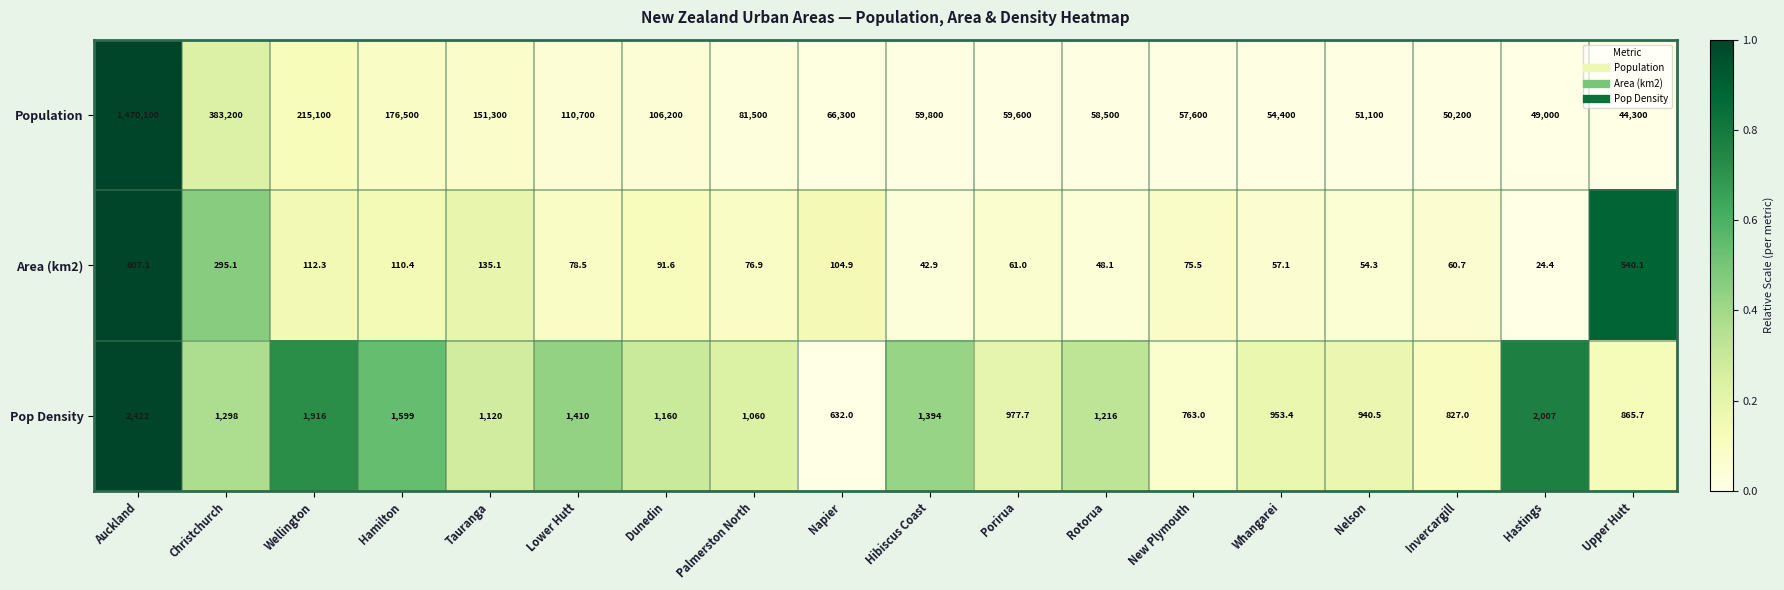

Count the number of data series in this chart.

3